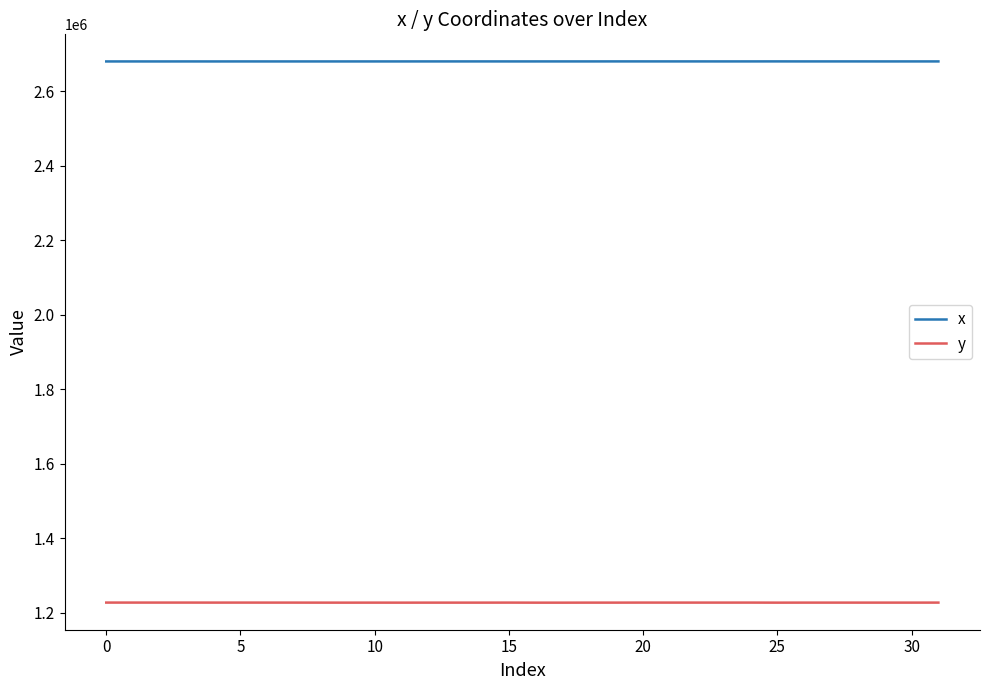

True or false: y and x cross at least once.

False